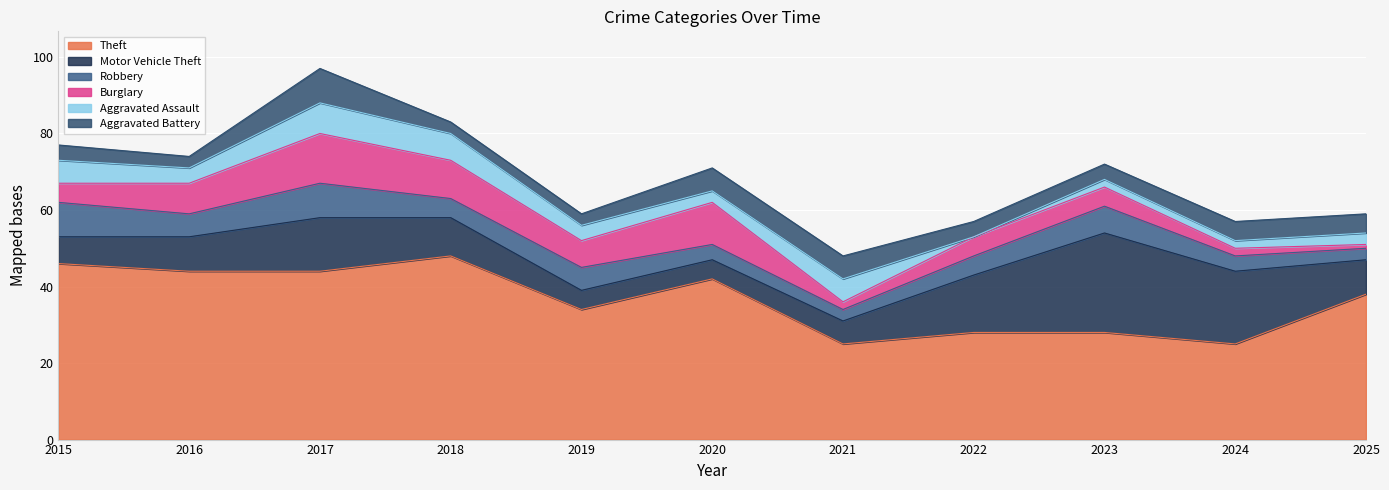

How many intersections are there between Aggravated Battery and Robbery?

3